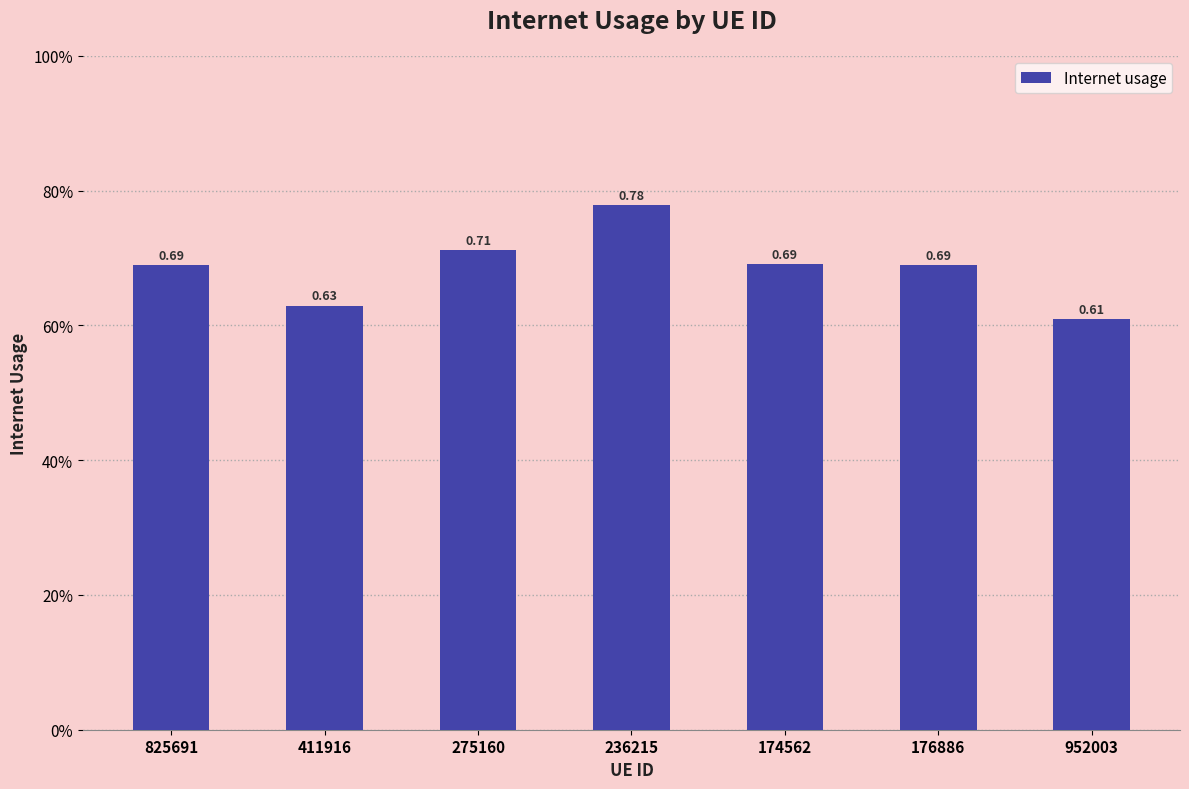

Are the bars horizontal?

No